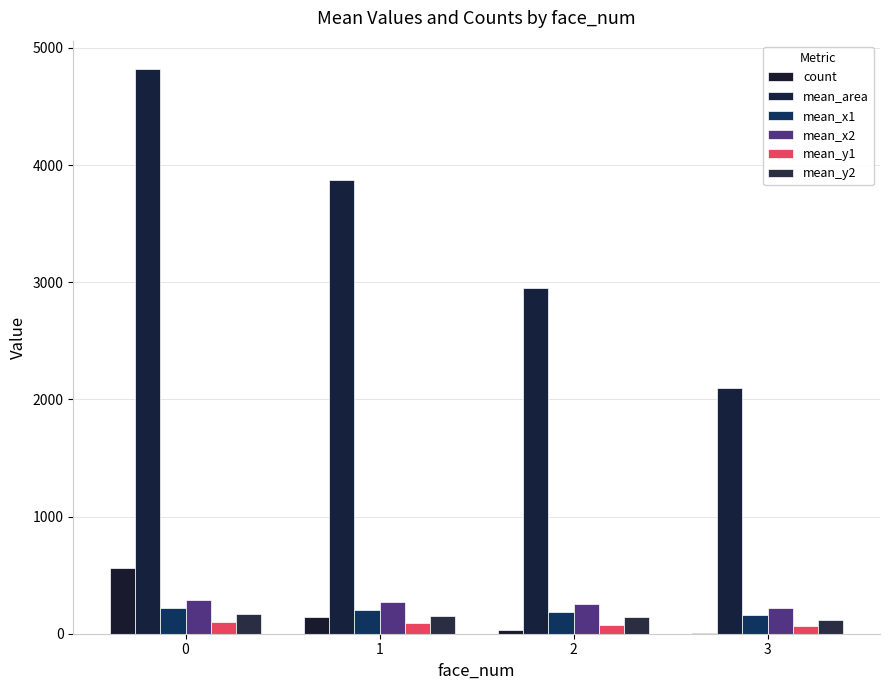

How many groups of bars are there?

4